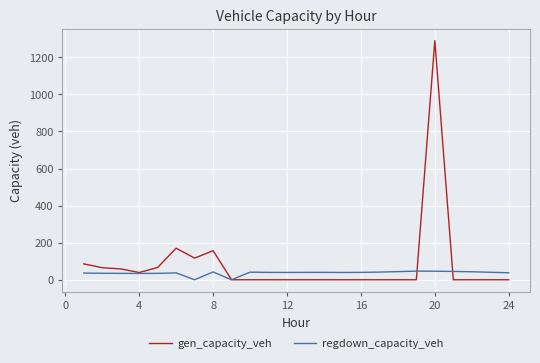

List the series in order of their overall mean, highest first.

gen_capacity_veh, regdown_capacity_veh